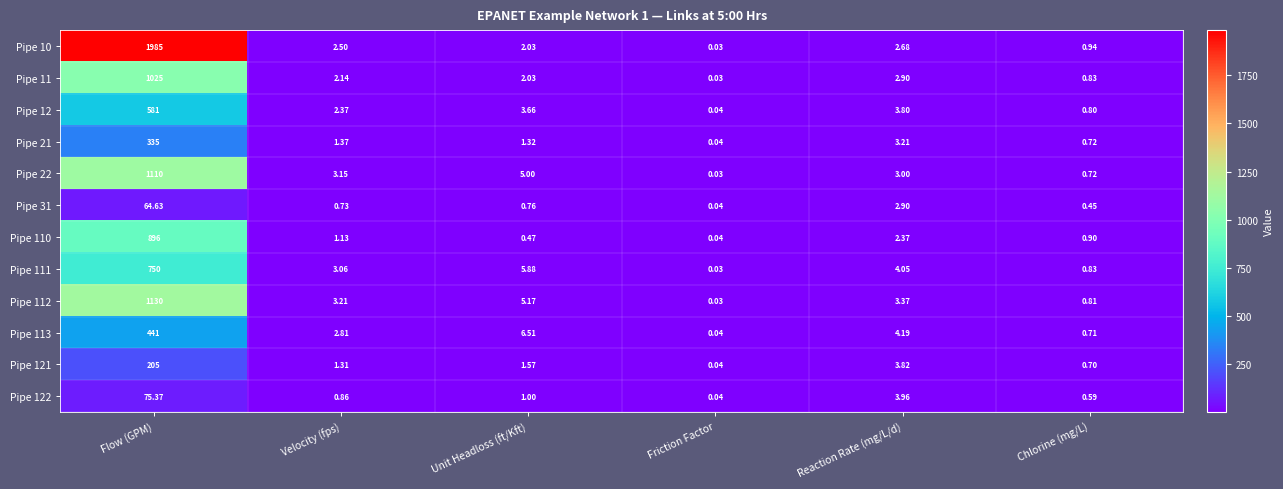

At which label does Pipe 113 reach its peak?

Flow (GPM)